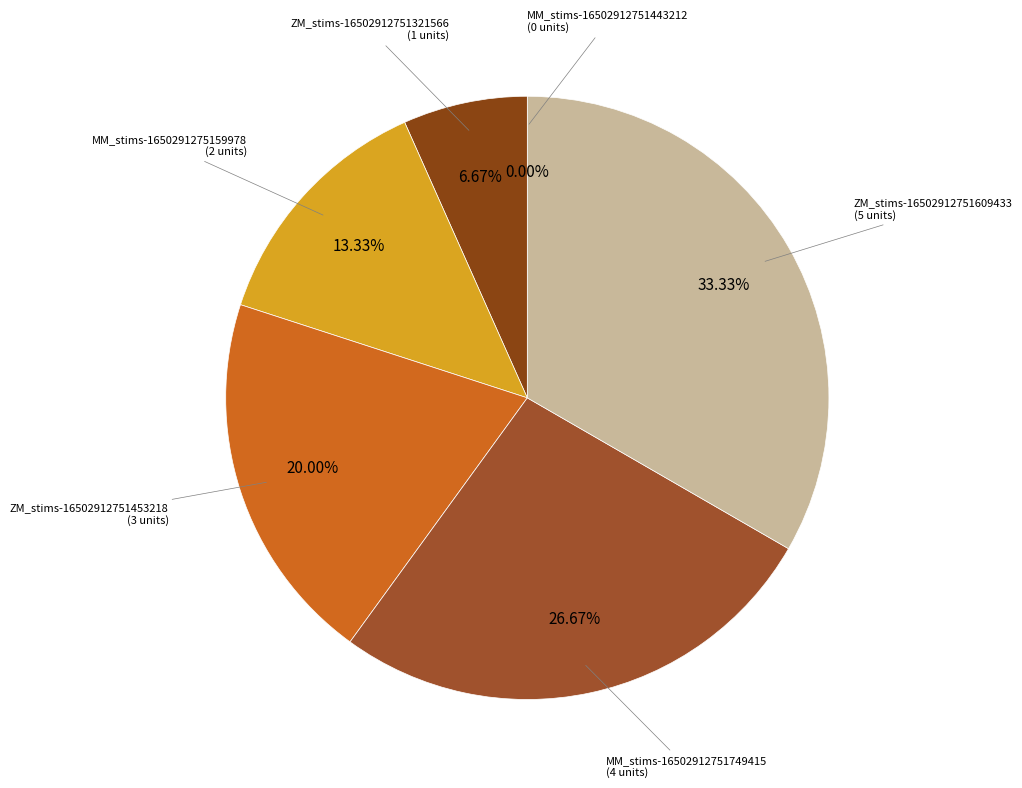

True or false: MM_stims-16502912751443212.csv accounts for 0% of the total.

True